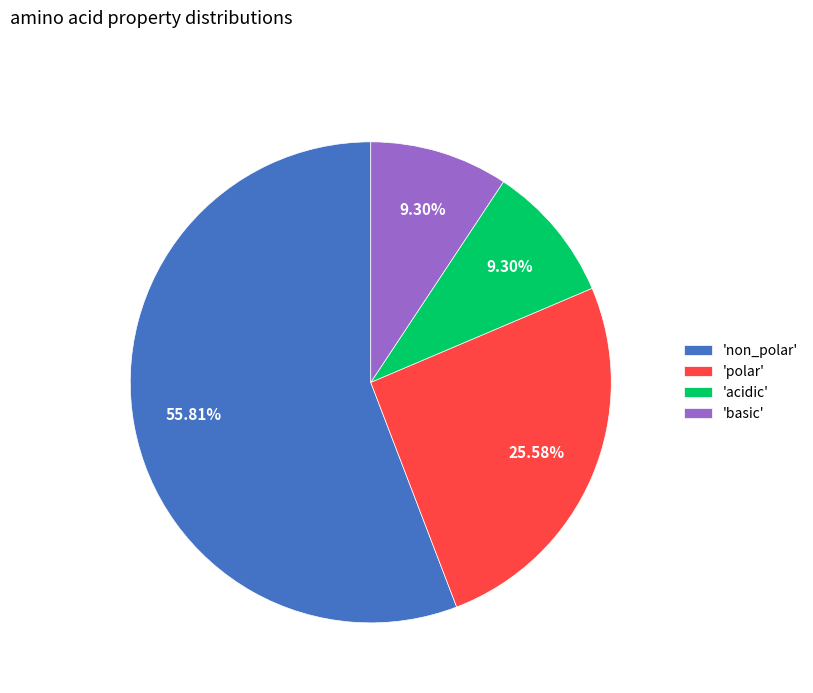

Do 'non_polar' and 'polar' together represent more than half of the pie?

Yes